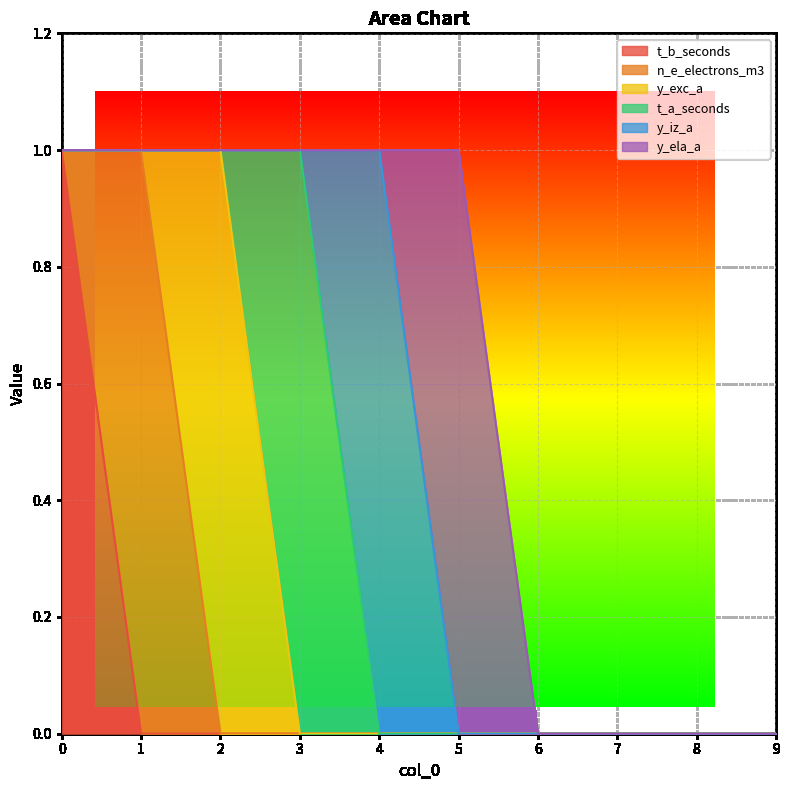

What is the spread (max minus min) of values at 3?

1